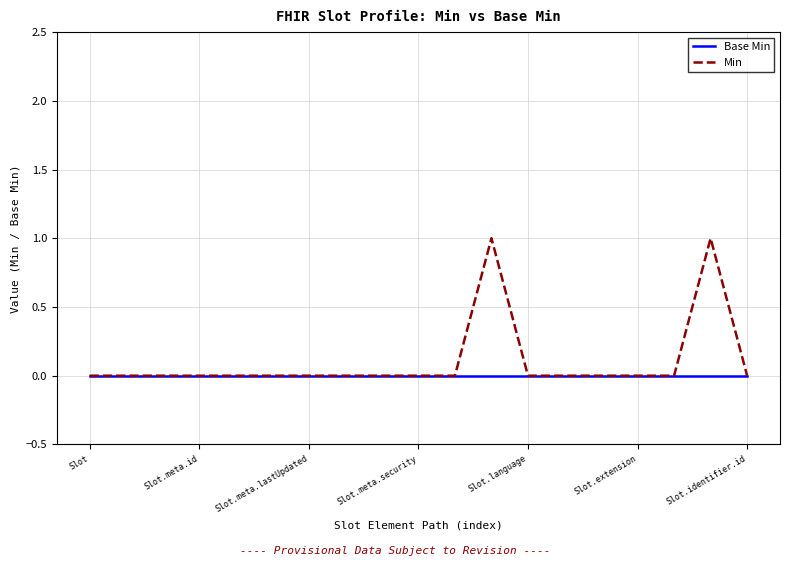

Which series has the largest range (max minus min)?

Min